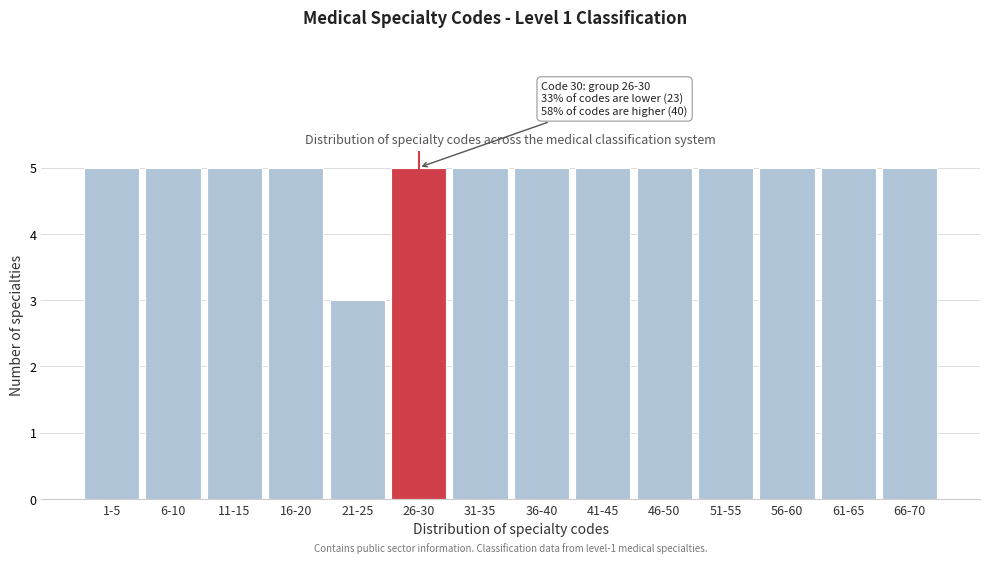

Reading left to right, transcribe all the data shown in this chart.

5	5	5	5	3	5	5	5	5	5	5	5	5	5